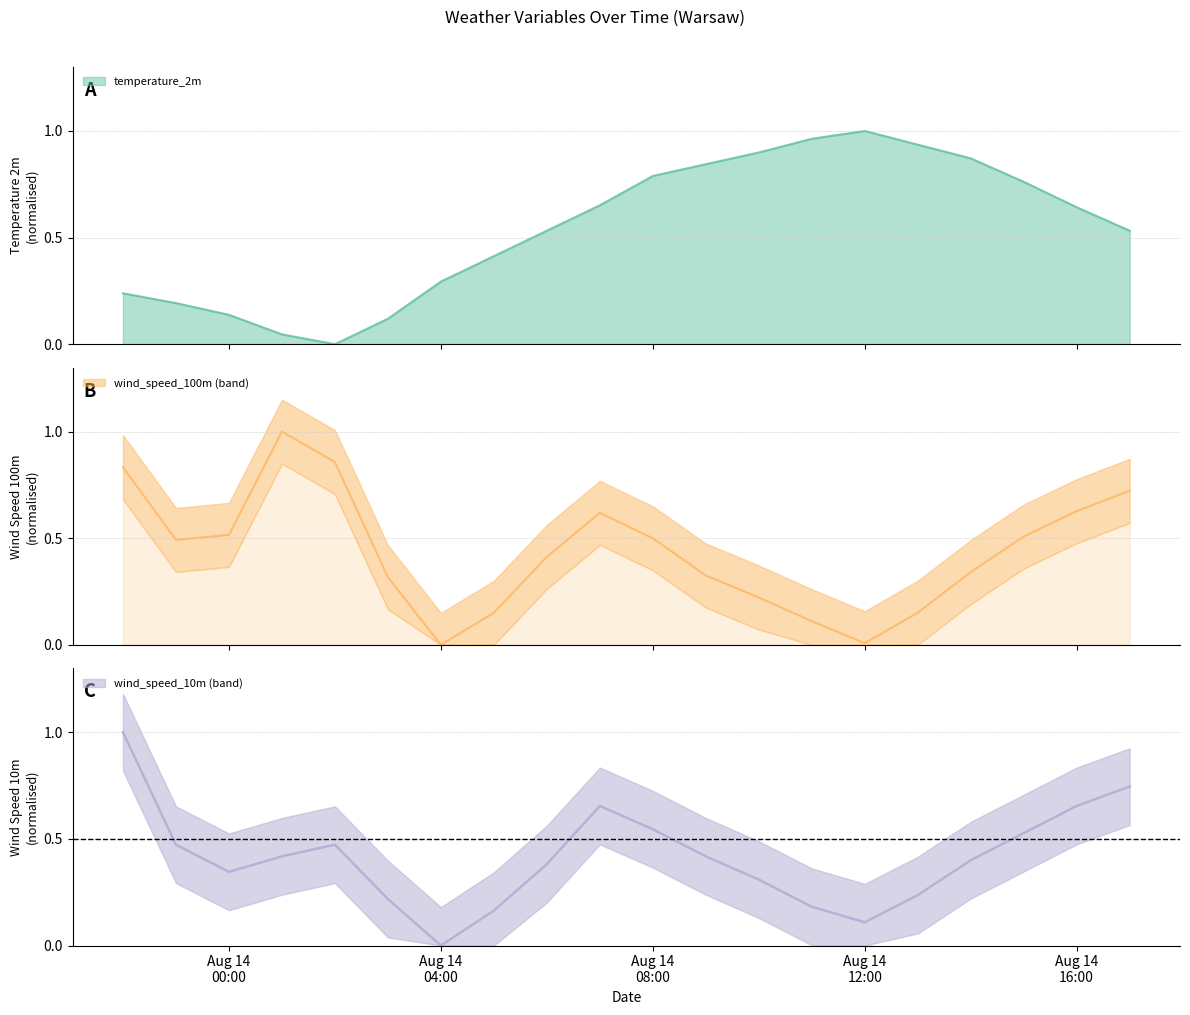

At how many categories does at least one series exceed 0?

20